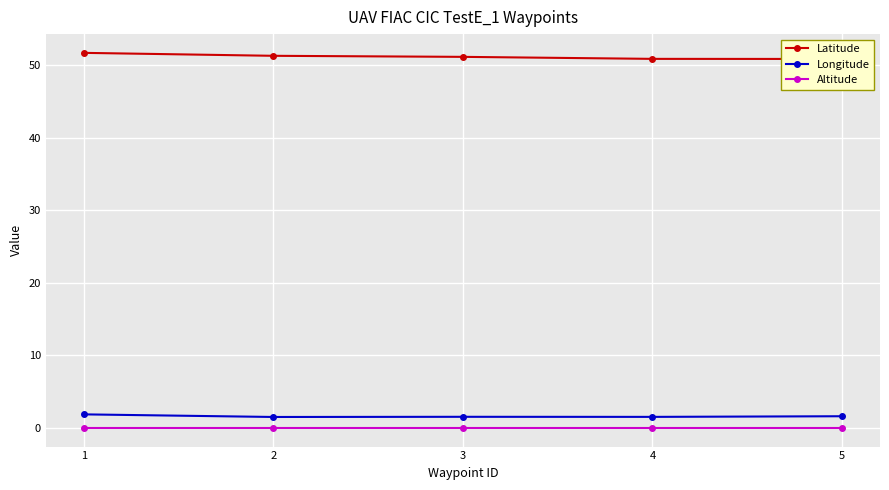

At which label does Latitude reach its peak?

1